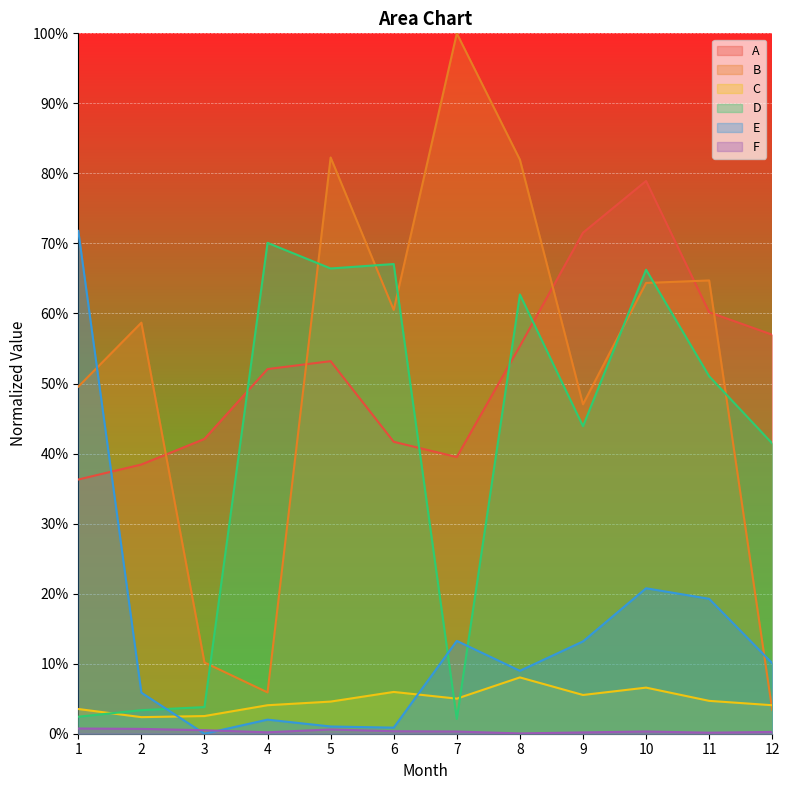

Reading left to right, transcribe all the data shown in this chart.

A: 1=0.4	2=0.4	3=0.4	4=0.5	5=0.5	6=0.4	7=0.4	8=0.6	9=0.7	10=0.8	11=0.6	12=0.6
B: 1=0.5	2=0.6	3=0.1	4=0.1	5=0.8	6=0.6	7=1.0	8=0.8	9=0.5	10=0.6	11=0.6	12=0.0
C: 1=0.0	2=0.0	3=0.0	4=0.0	5=0.0	6=0.1	7=0.1	8=0.1	9=0.1	10=0.1	11=0.0	12=0.0
D: 1=0.0	2=0.0	3=0.0	4=0.7	5=0.7	6=0.7	7=0.0	8=0.6	9=0.4	10=0.7	11=0.5	12=0.4
E: 1=0.7	2=0.1	3=0.0	4=0.0	5=0.0	6=0.0	7=0.1	8=0.1	9=0.1	10=0.2	11=0.2	12=0.1
F: 1=0.0	2=0.0	3=0.0	4=0.0	5=0.0	6=0.0	7=0.0	8=0.0	9=0.0	10=0.0	11=0.0	12=0.0